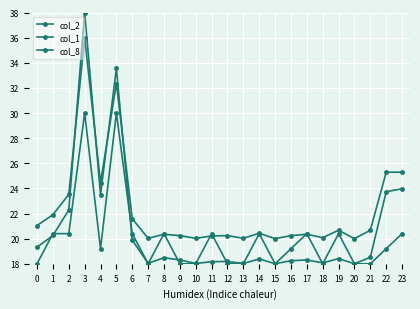

How many series are shown in this chart?

3